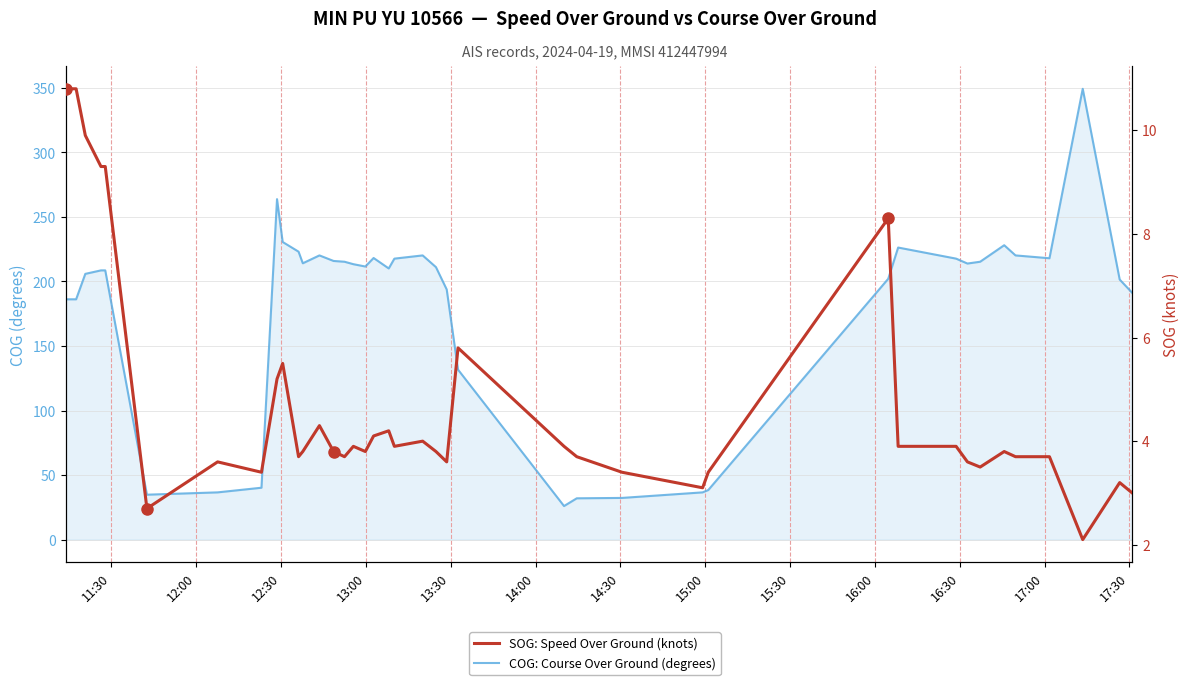

Which series has the largest range (max minus min)?

COG: Course Over Ground (degrees)